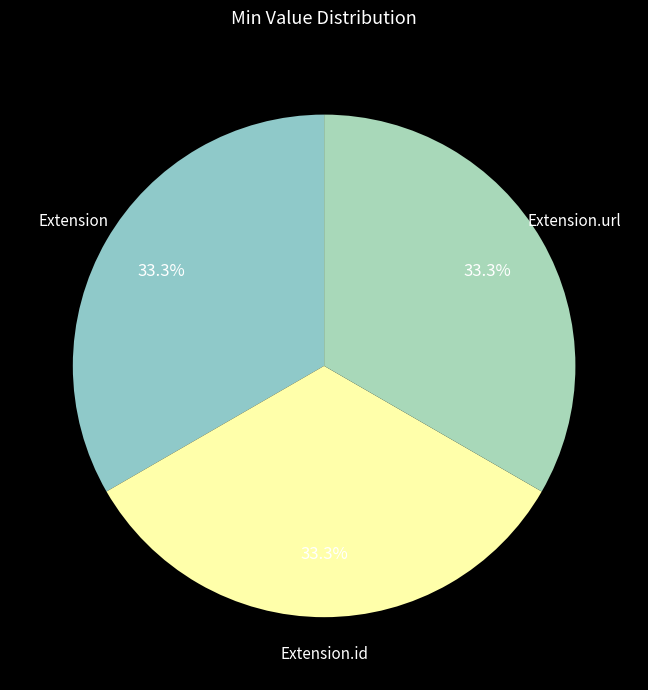

Which category has the biggest portion of the pie?

Extension